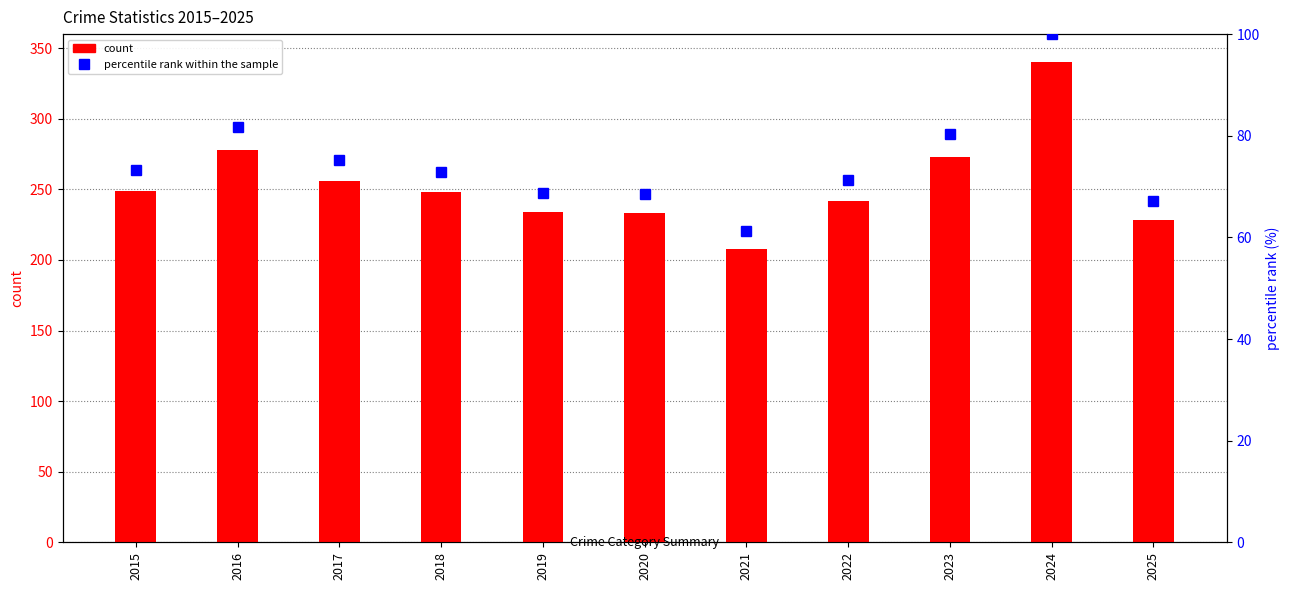

Which series has the largest total across all categories?

count